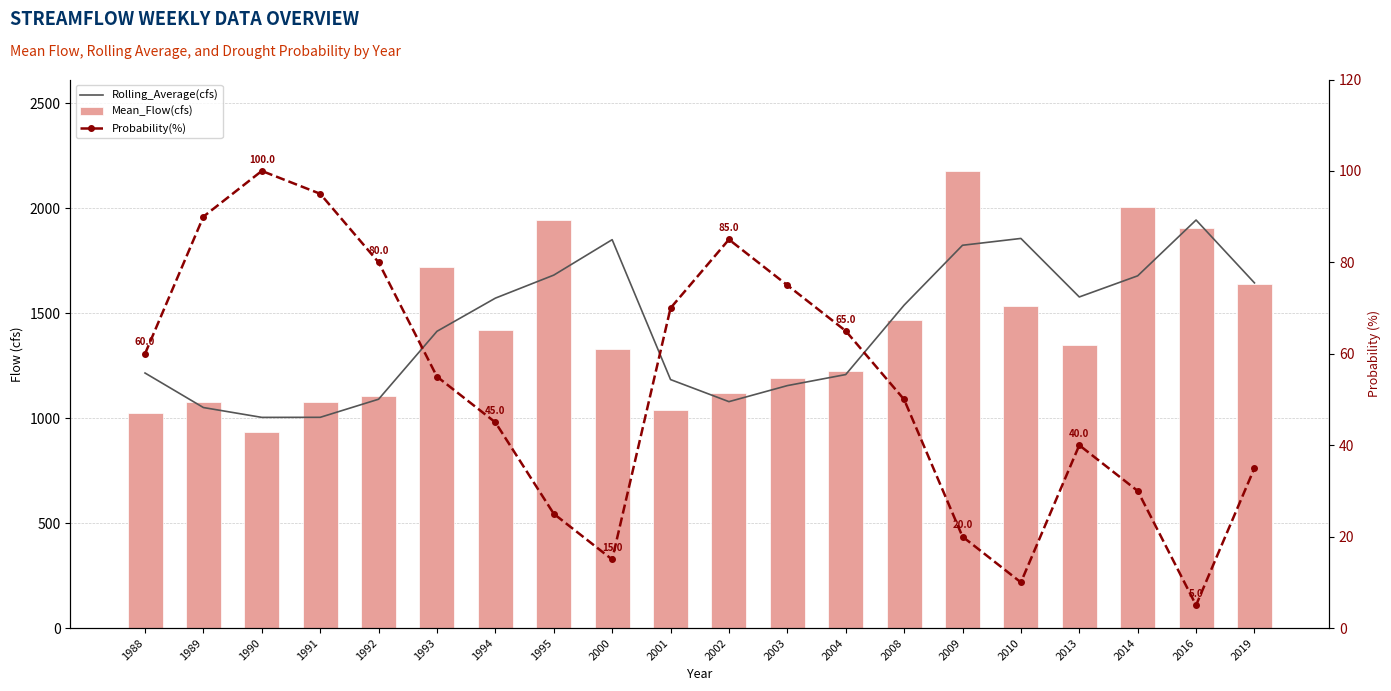

Where is Probability(%) nearest to the value 52?

2008